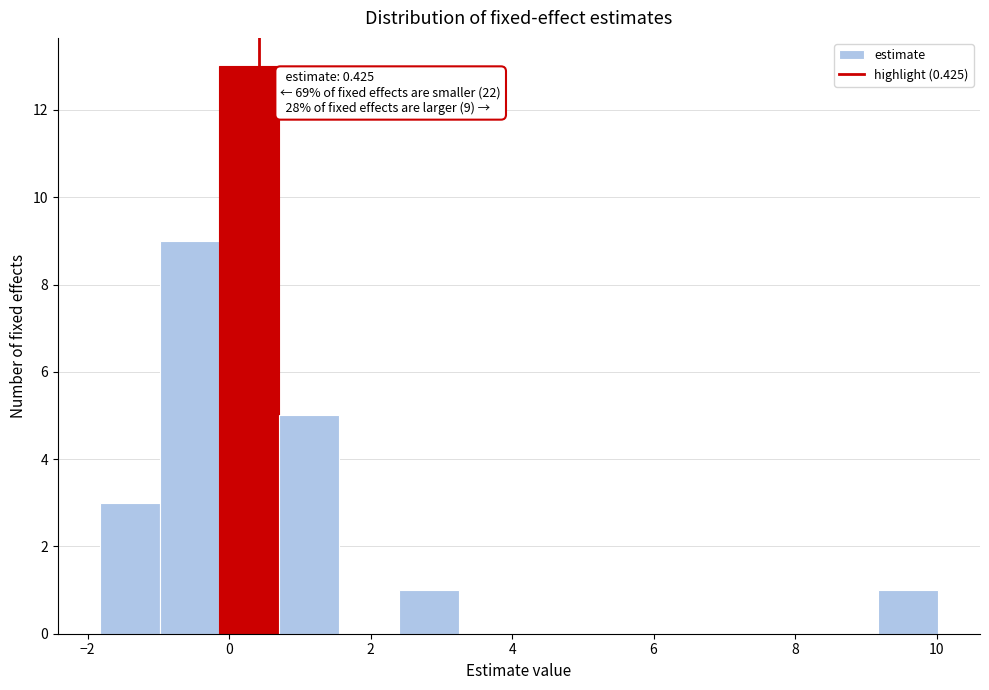

Over which range of the x-axis is the bar tallest?

-0.2 to 0.8